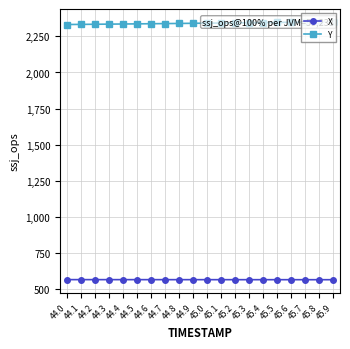

Reading right to left, transcribe all the data shown in this chart.

X: 567.0	567.1	567.1	567.1	567.2	567.2	567.2	567.2	567.3	567.3	567.3	567.4	567.4	567.4	567.5	567.5	567.5	567.6	567.6	567.6
Y: 2349.9	2348.9	2348.0	2347.0	2346.0	2345.0	2344.0	2343.1	2342.1	2341.1	2340.1	2339.2	2338.2	2337.2	2336.3	2335.4	2334.5	2333.6	2332.7	2331.8